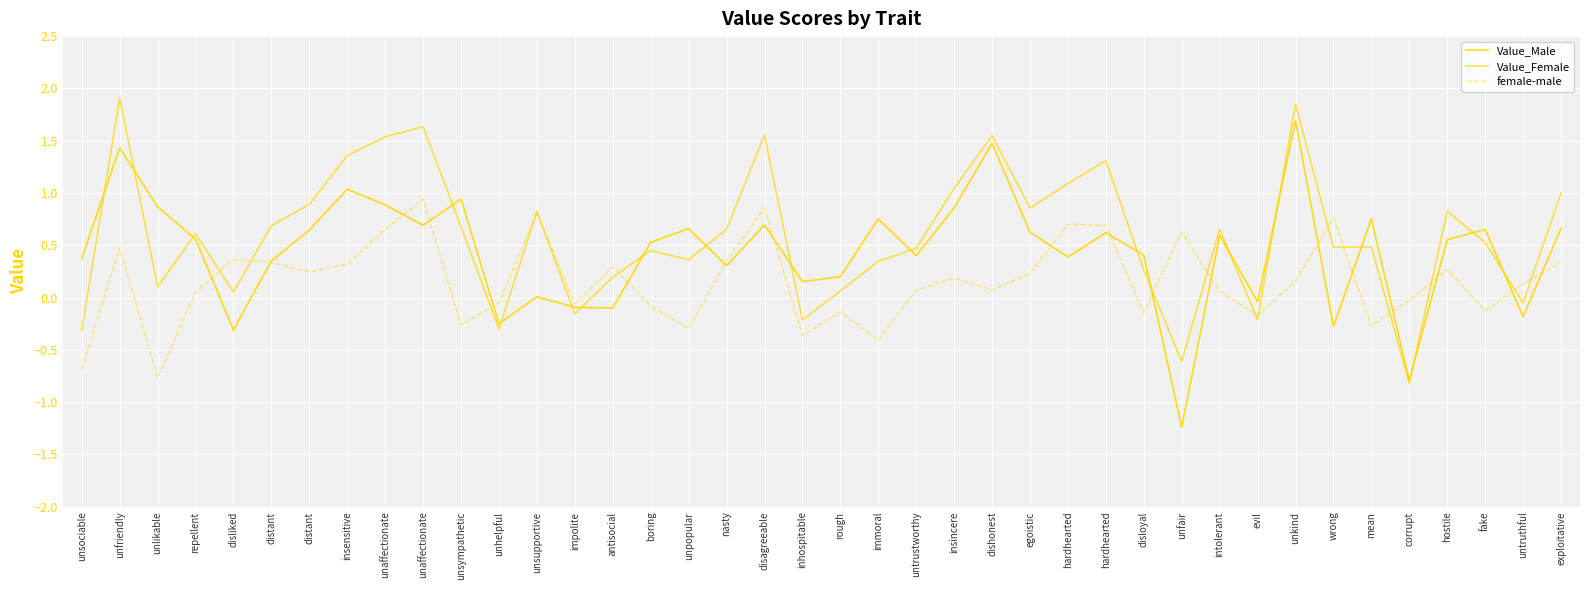

Is this an area chart (filled region under the line)?

No